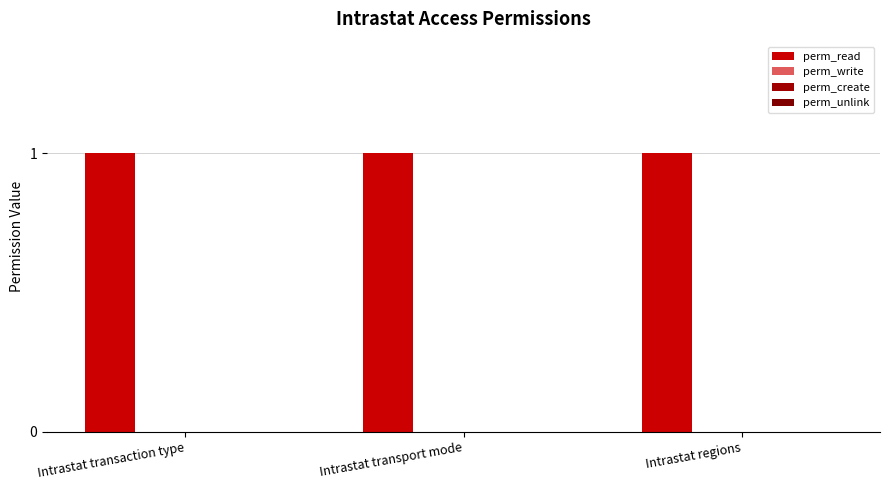

Which series changed the most between Intrastat transaction type and Intrastat transport mode?

perm_read